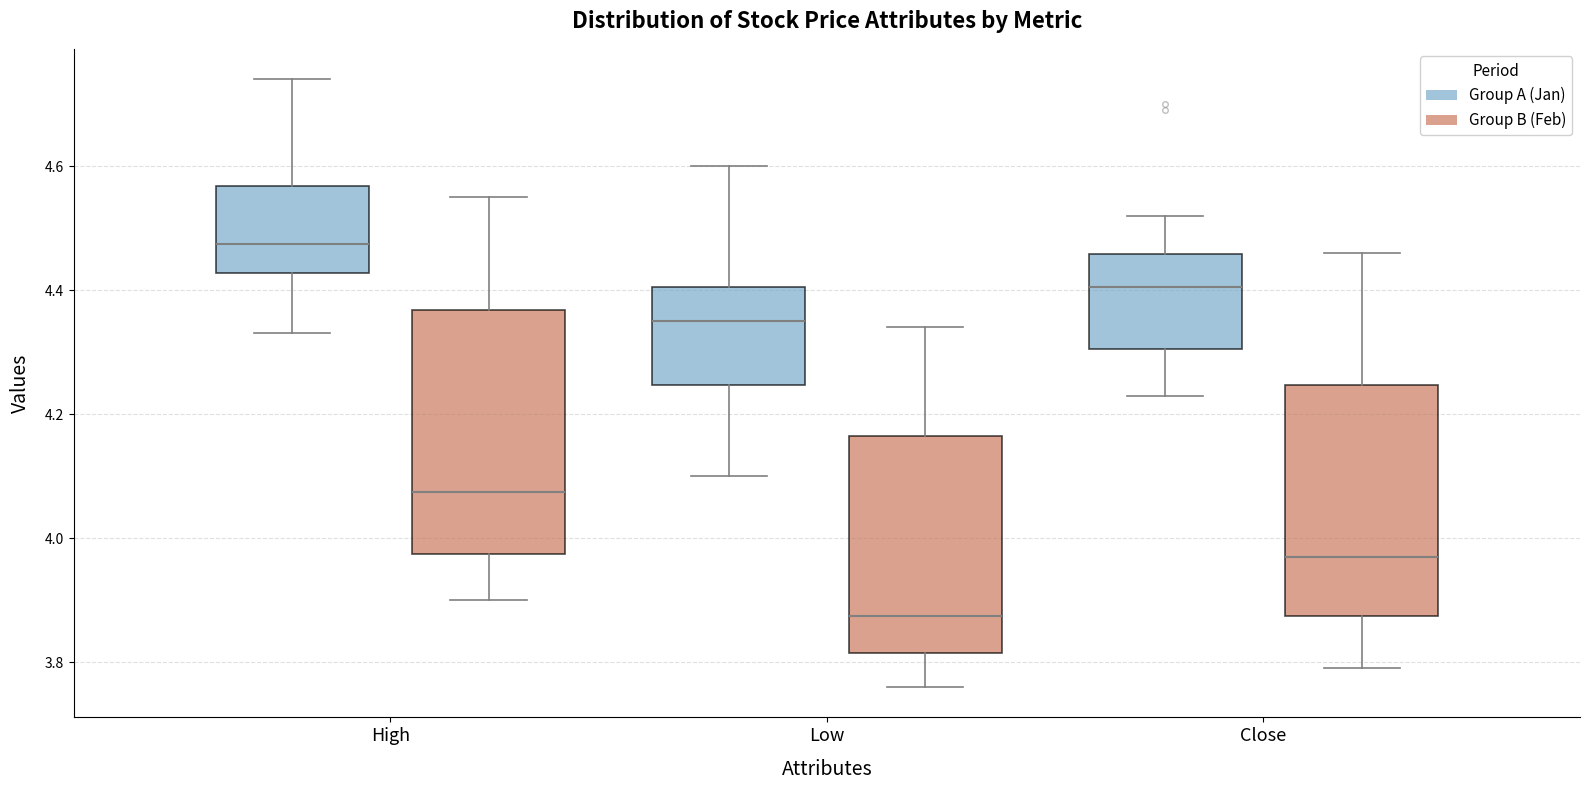

Comparing the boxes themselves (not the whiskers), which one is the tallest?

High (Group B (Feb))